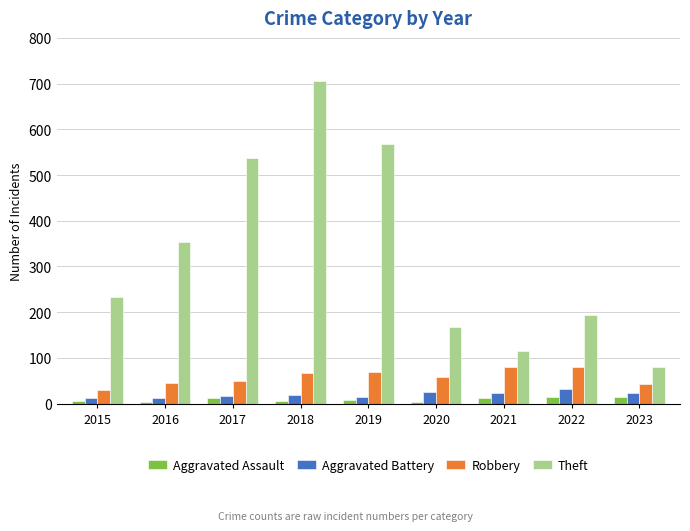

Is it true that Theft equals 335 at 2019?

False